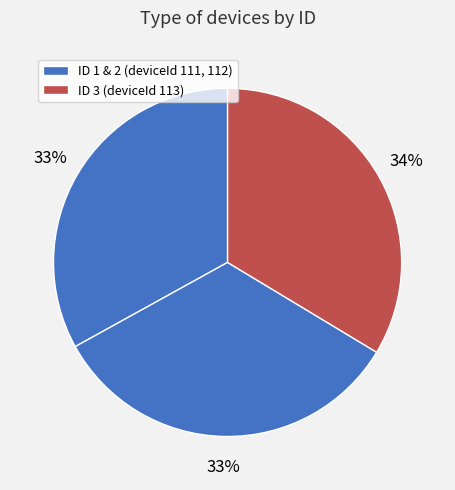

Count the number of slices in the pie.

3